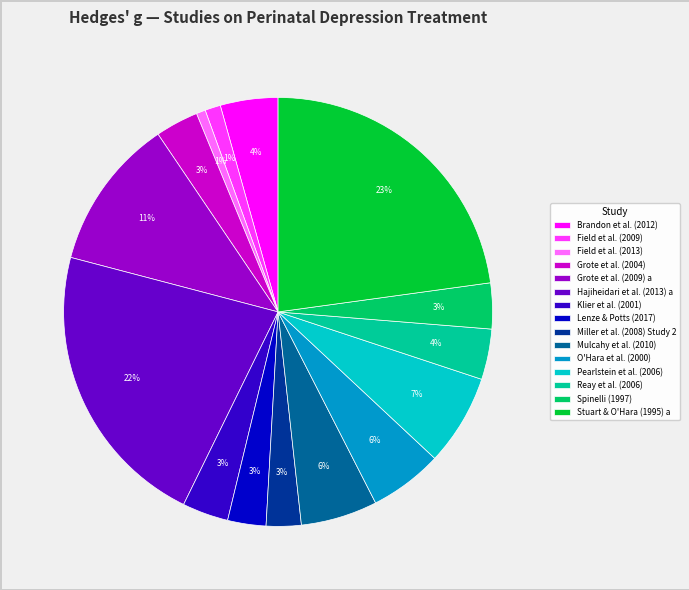

Count the number of slices in the pie.

15